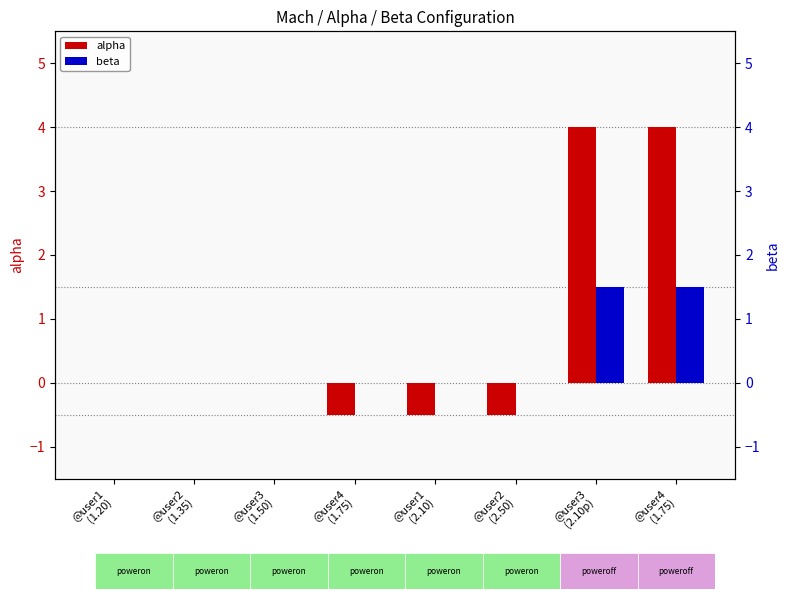

What are all the series names shown in the legend?

alpha, beta